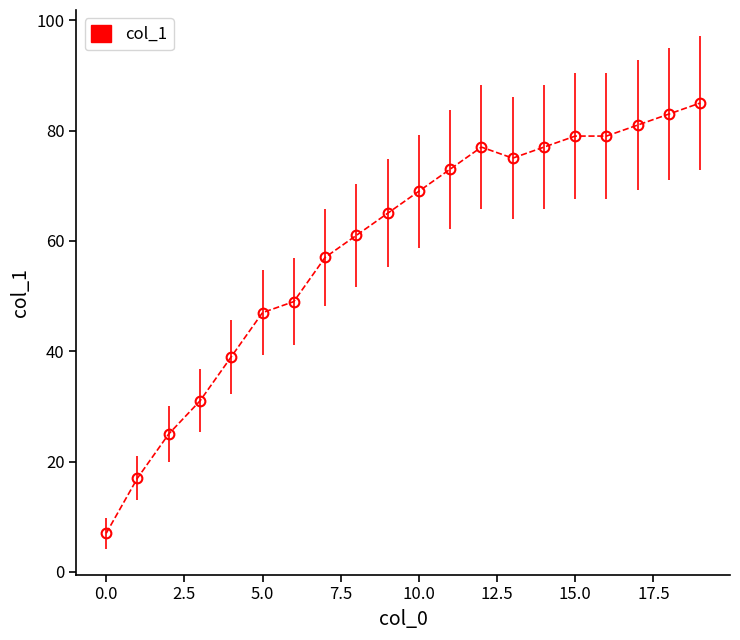

What is the sum of all values?

1176